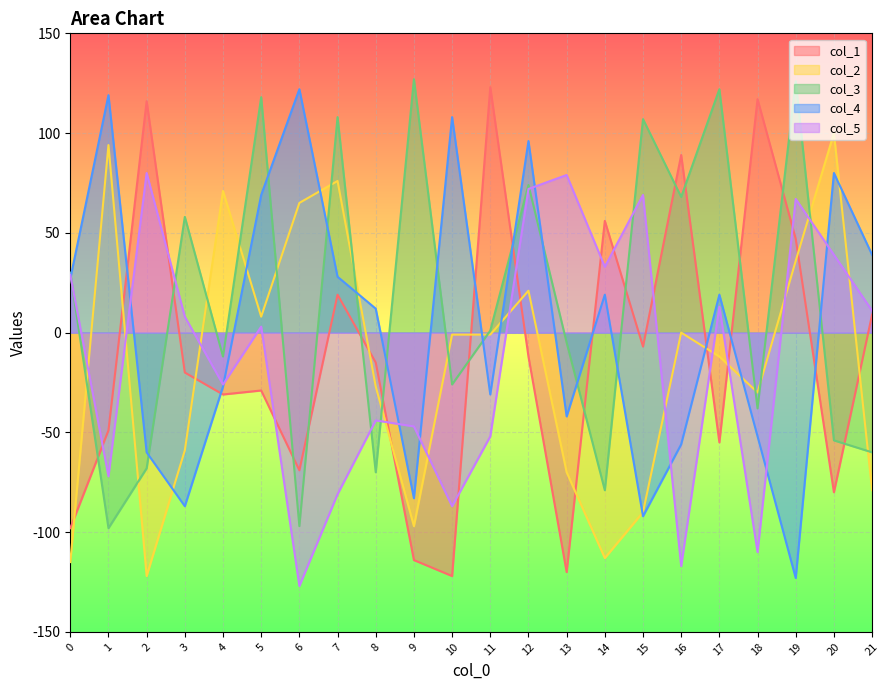

Which series has the widest spread of values?

col_1